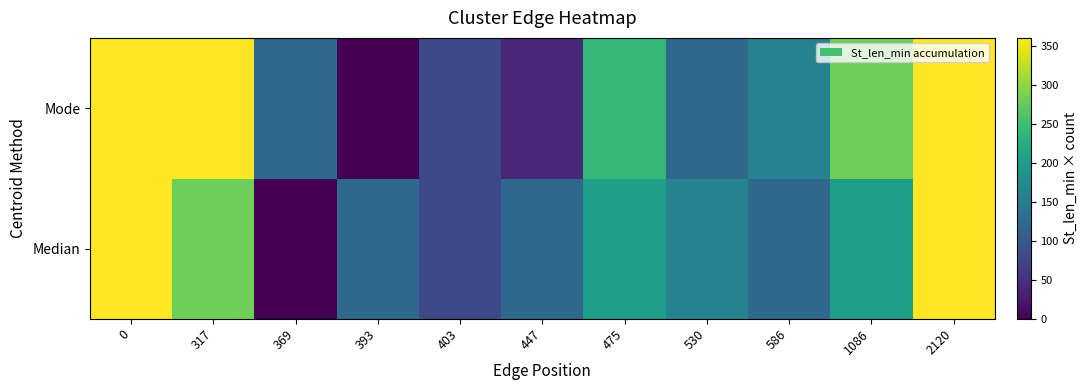

Which series has the largest total across all categories?

Mode